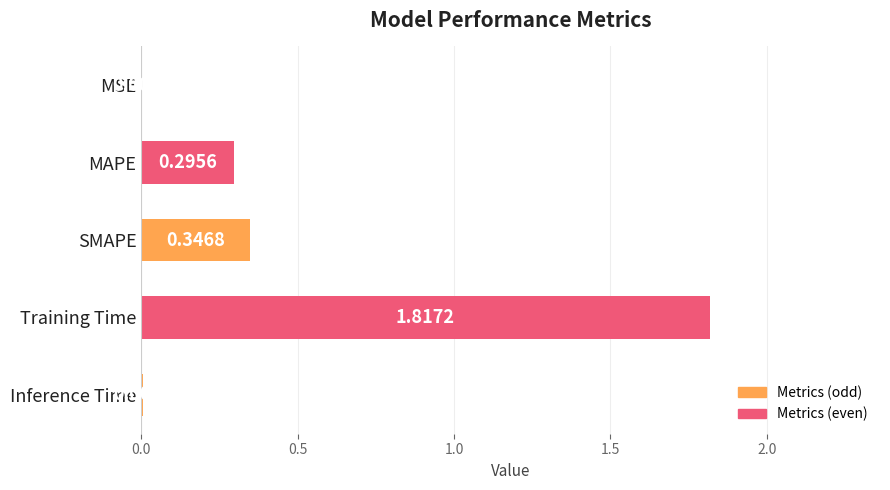

What is the sum of all values?

2.5